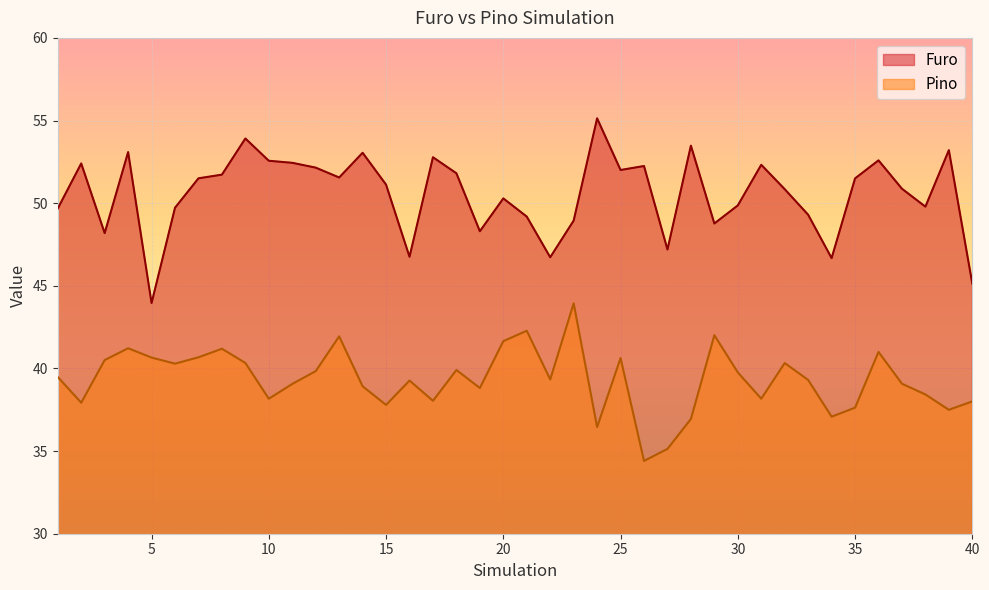

What is the average value of the Pino series?

39.3